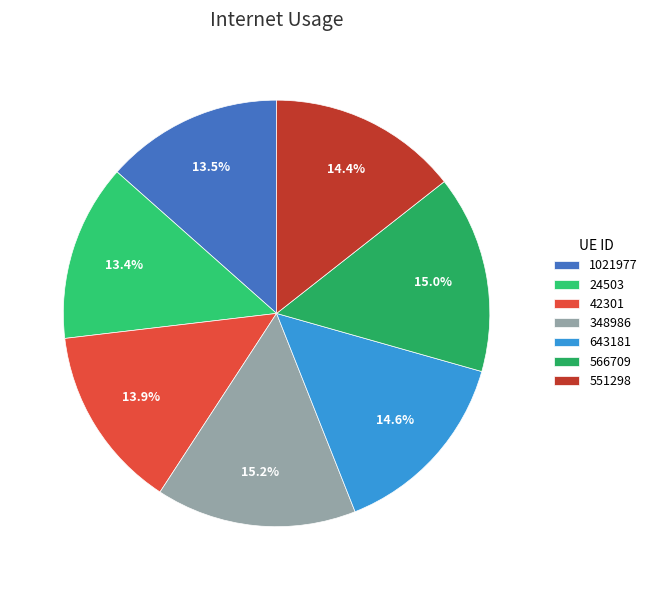

Is it true that 551298 is 24% of the pie?

False